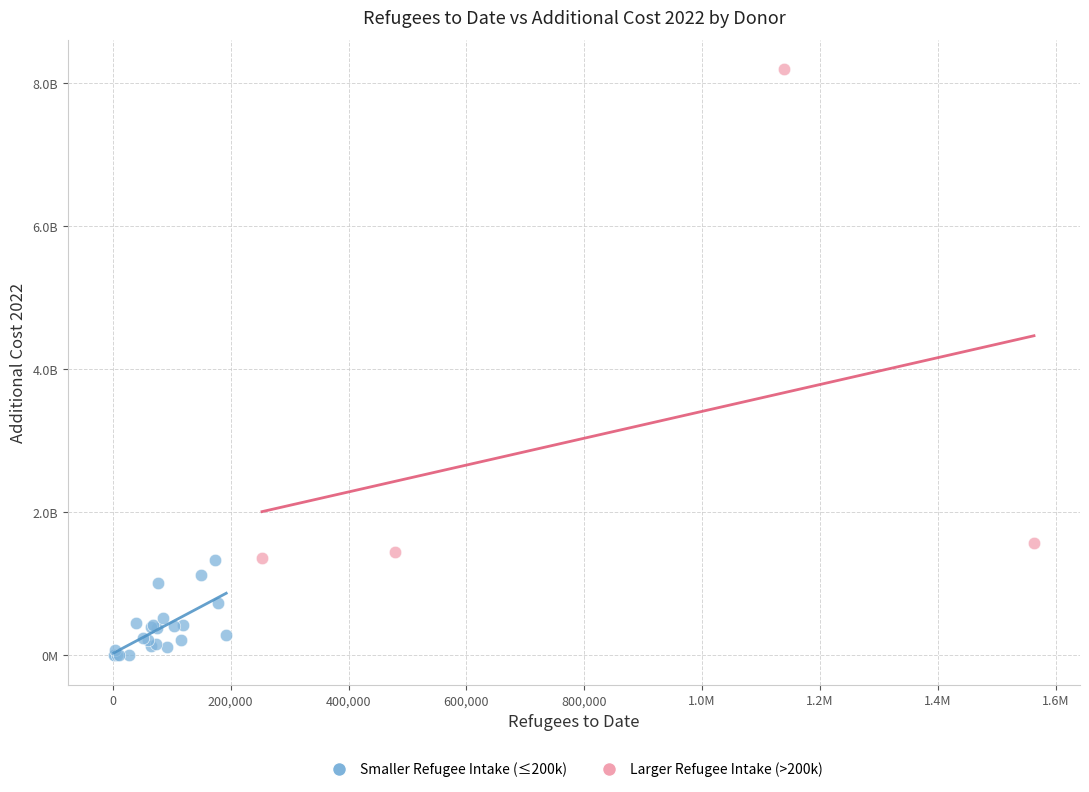

What are all the series names shown in the legend?

Smaller Refugee Intake (≤200k), Larger Refugee Intake (>200k)